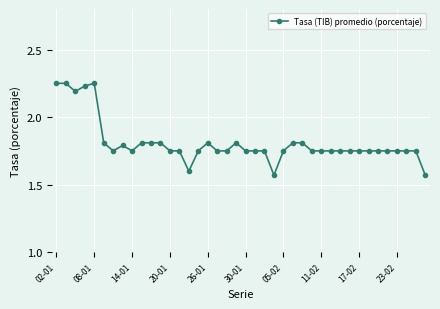

What is the sum of all values?

72.4